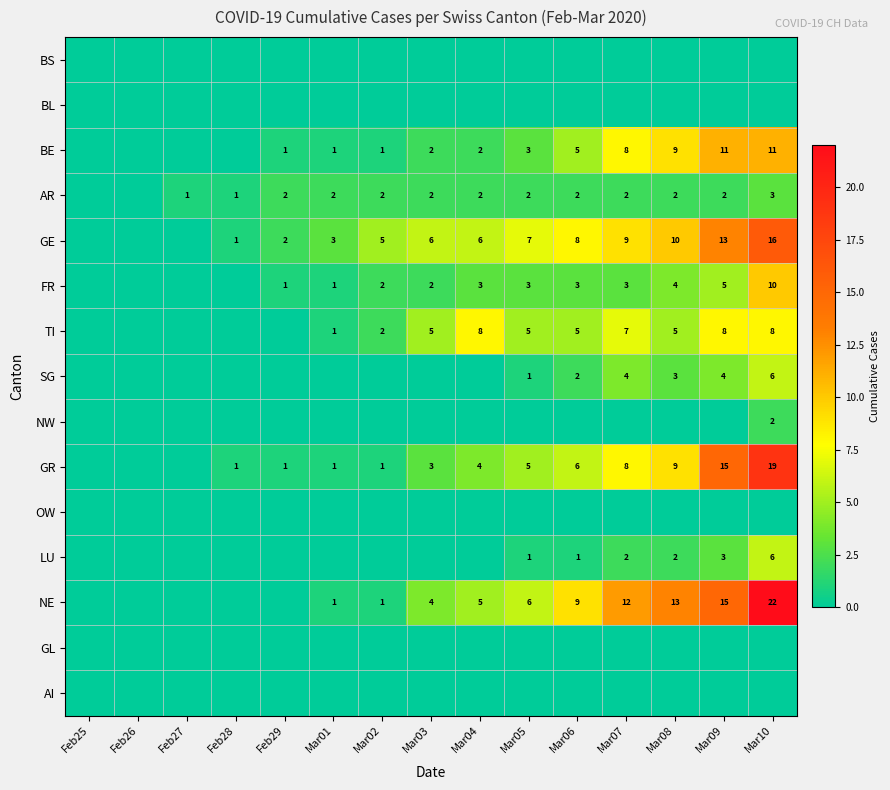

What is the total value across all series at Mar01?

10